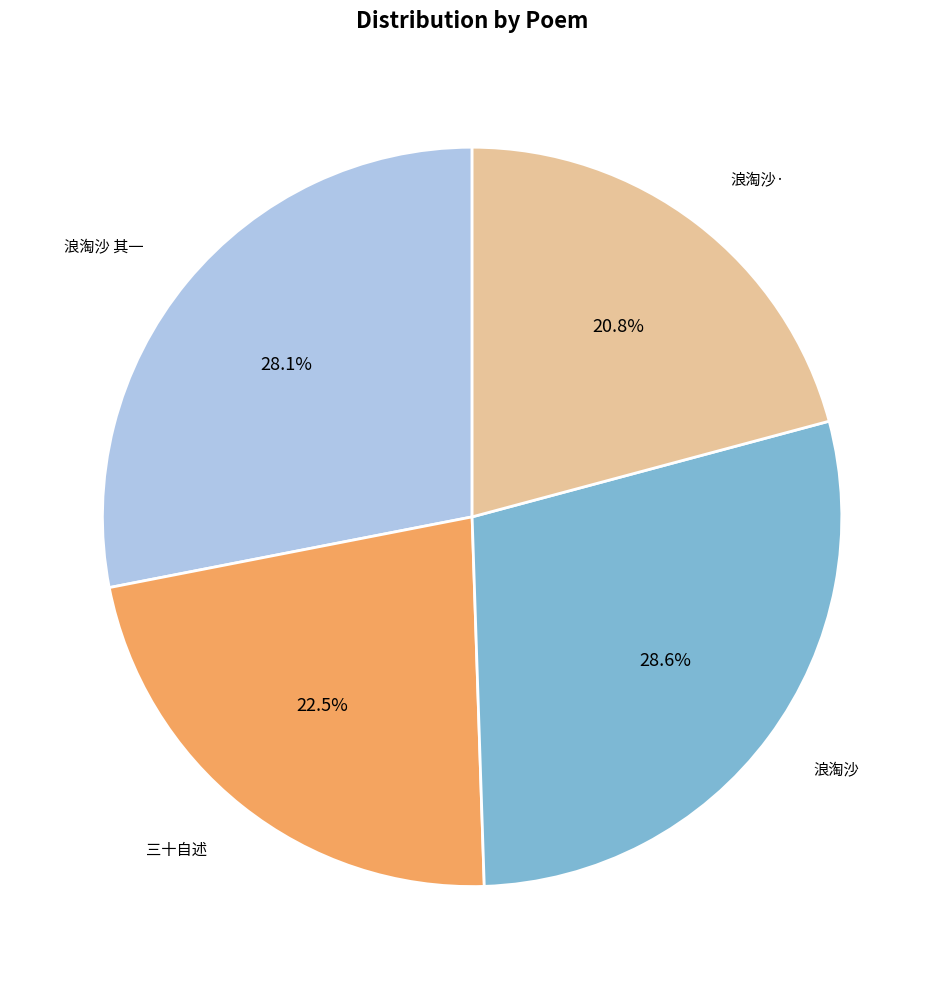

Is there any slice that represents more than half of the pie?

No